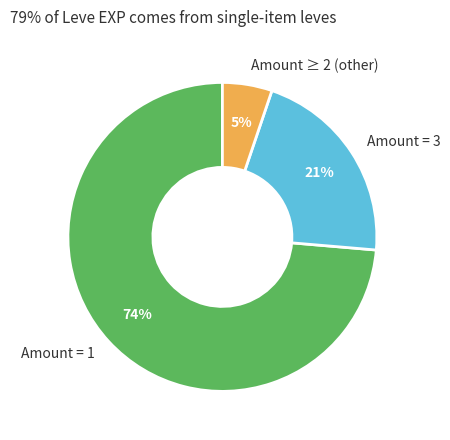

True or false: Amount = 1 accounts for 67% of the total.

False